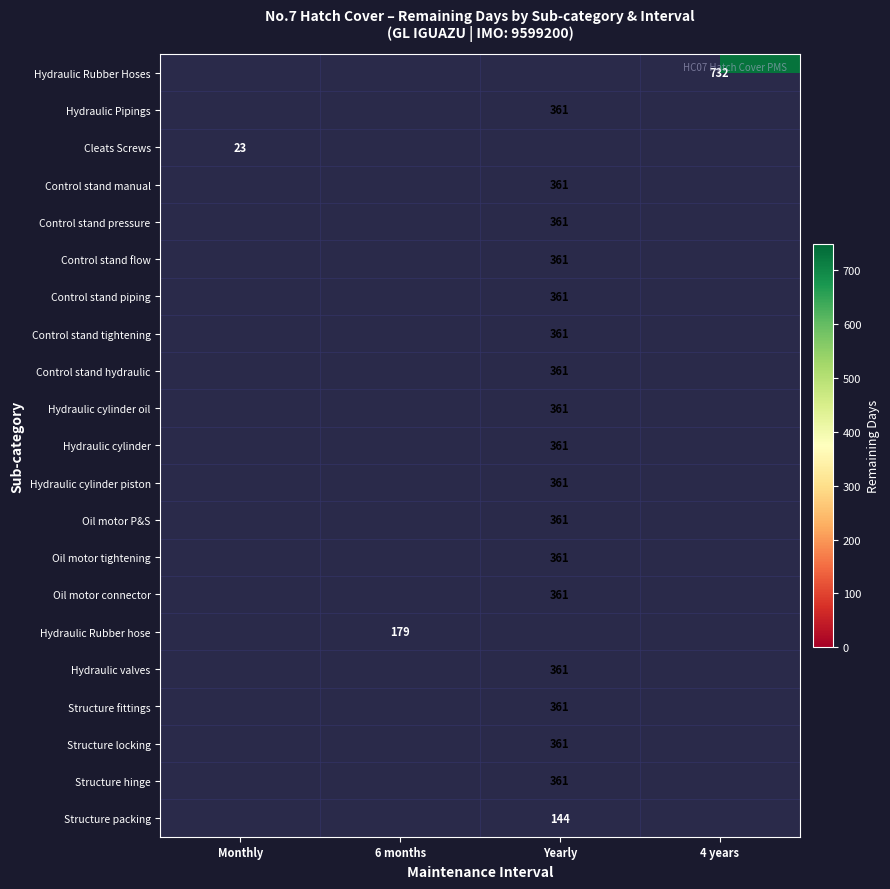

Is it true that Control stand flow equals 499.1 at Yearly?

False